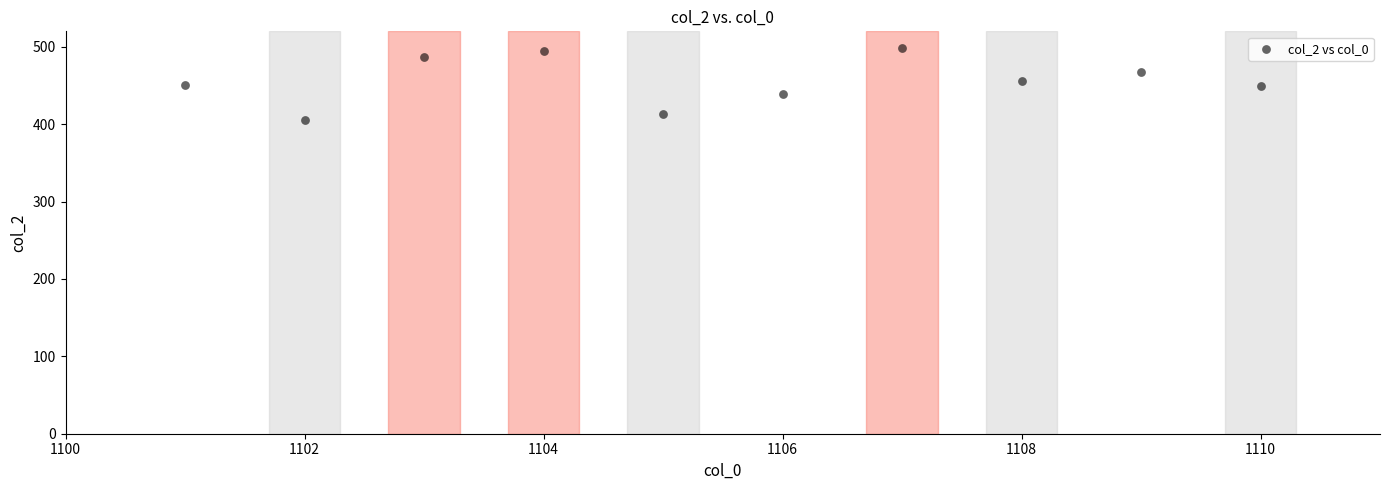

What is the range of Y values (max minus min)?

92